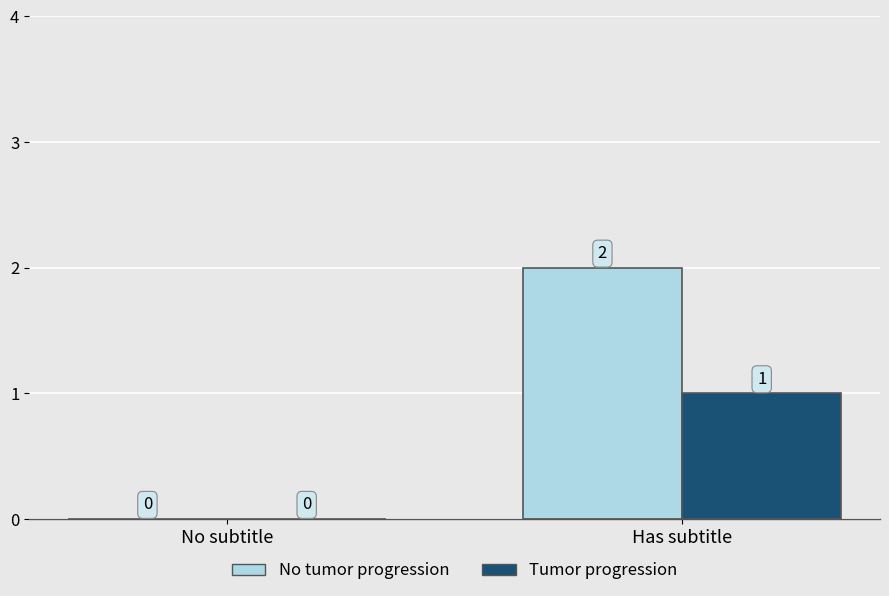

Where is Tumor progression nearest to the value 0?

No subtitle